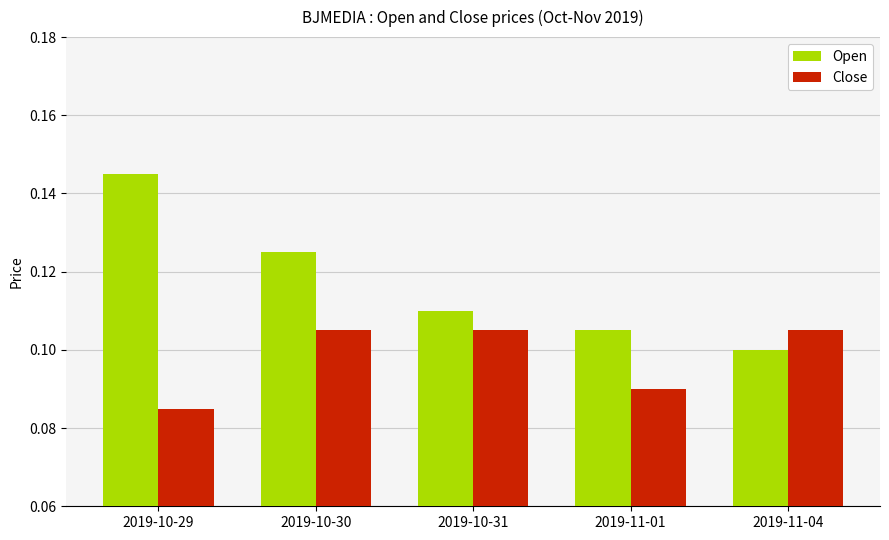

Which series has the widest spread of values?

Open